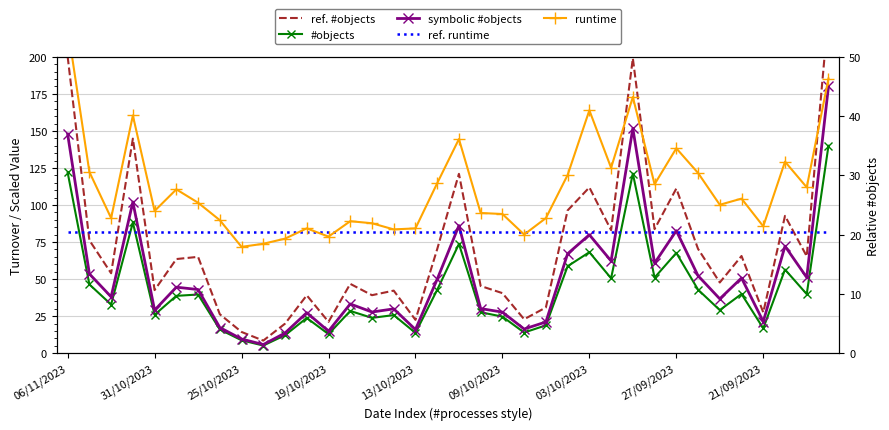

At how many categories does at least one series exceed 61?

36